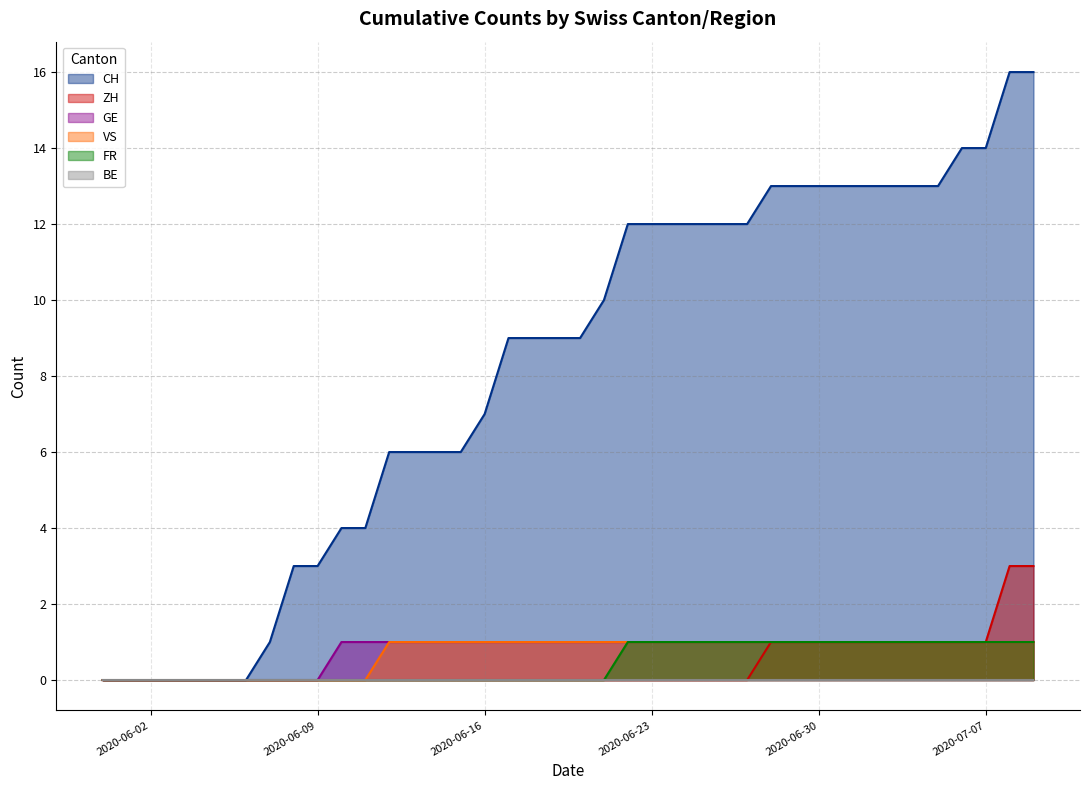

Rank the categories by FR value from highest to lowest.

2020-06-22, 2020-06-23, 2020-06-24, 2020-06-25, 2020-06-26, 2020-06-27, 2020-06-28, 2020-06-29, 2020-06-30, 2020-07-01, 2020-07-02, 2020-07-03, 2020-07-04, 2020-07-05, 2020-07-06, 2020-07-07, 2020-07-08, 2020-07-09, 2020-05-31, 2020-06-01, 2020-06-02, 2020-06-03, 2020-06-04, 2020-06-05, 2020-06-06, 2020-06-07, 2020-06-08, 2020-06-09, 2020-06-10, 2020-06-11, 2020-06-12, 2020-06-13, 2020-06-14, 2020-06-15, 2020-06-16, 2020-06-17, 2020-06-18, 2020-06-19, 2020-06-20, 2020-06-21